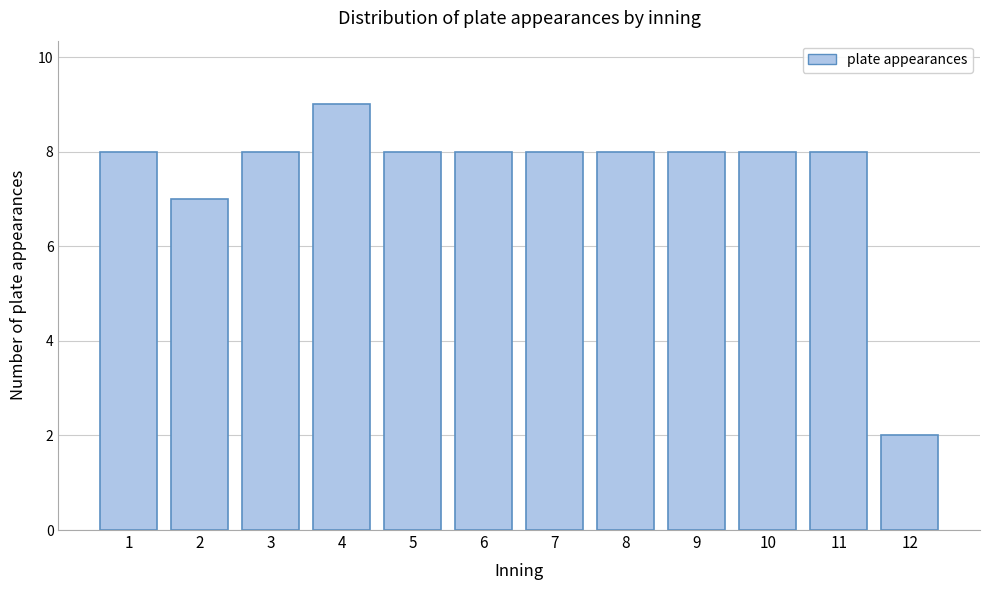

Reading left to right, list all the values displayed in this chart.

1=8	2=7	3=8	4=9	5=8	6=8	7=8	8=8	9=8	10=8	11=8	12=2